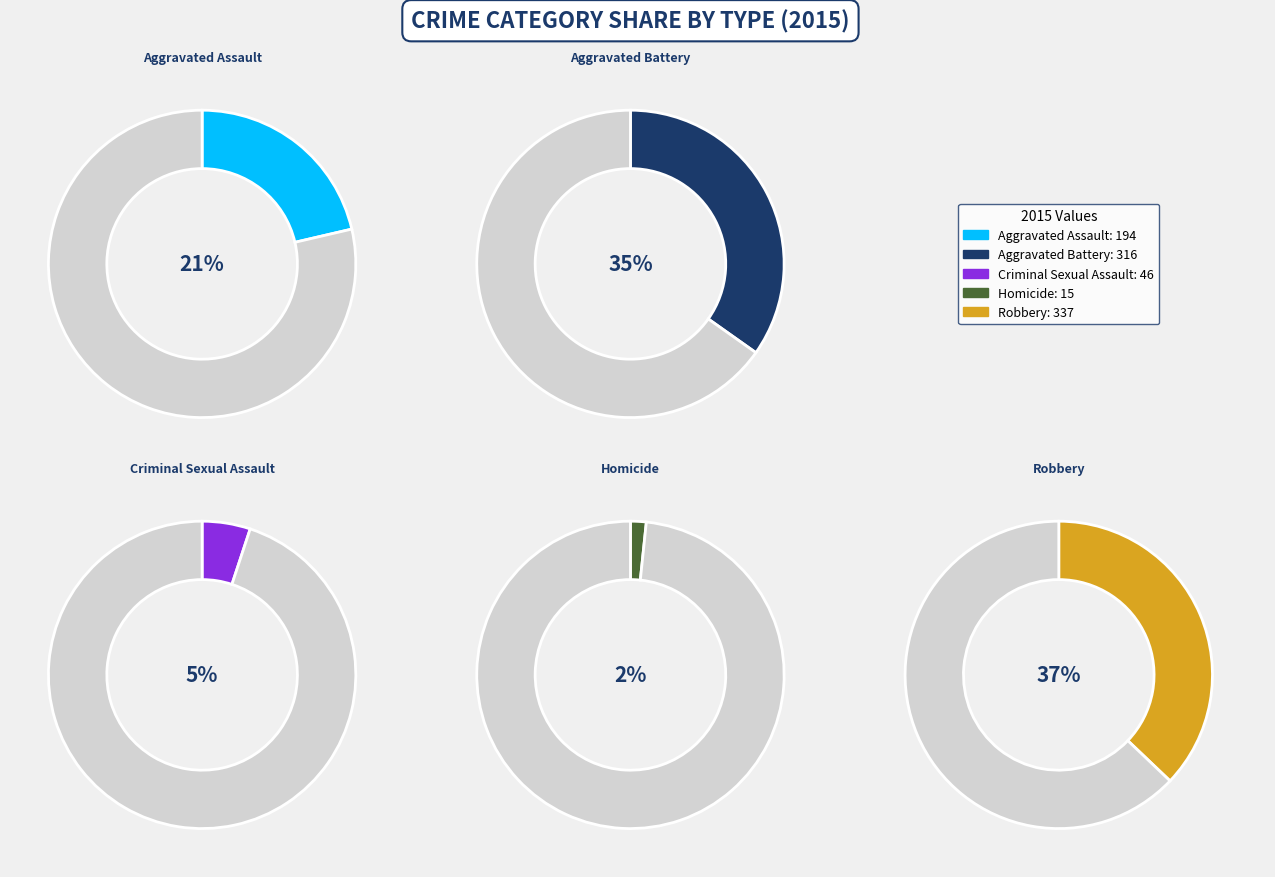

Which slice is the smallest?

Homicide